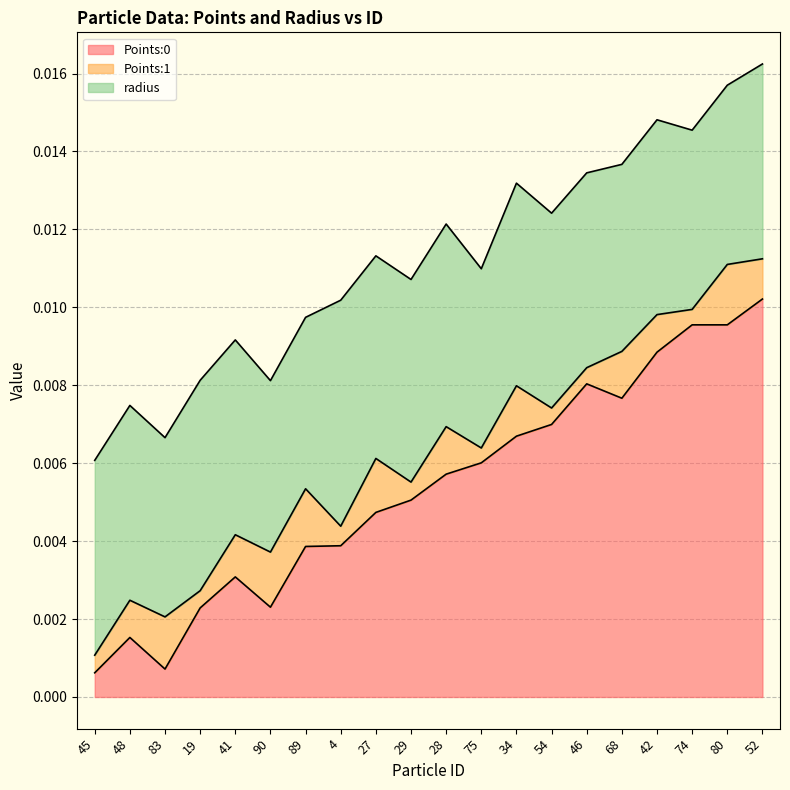

Between 42 and 46, which is larger?

42